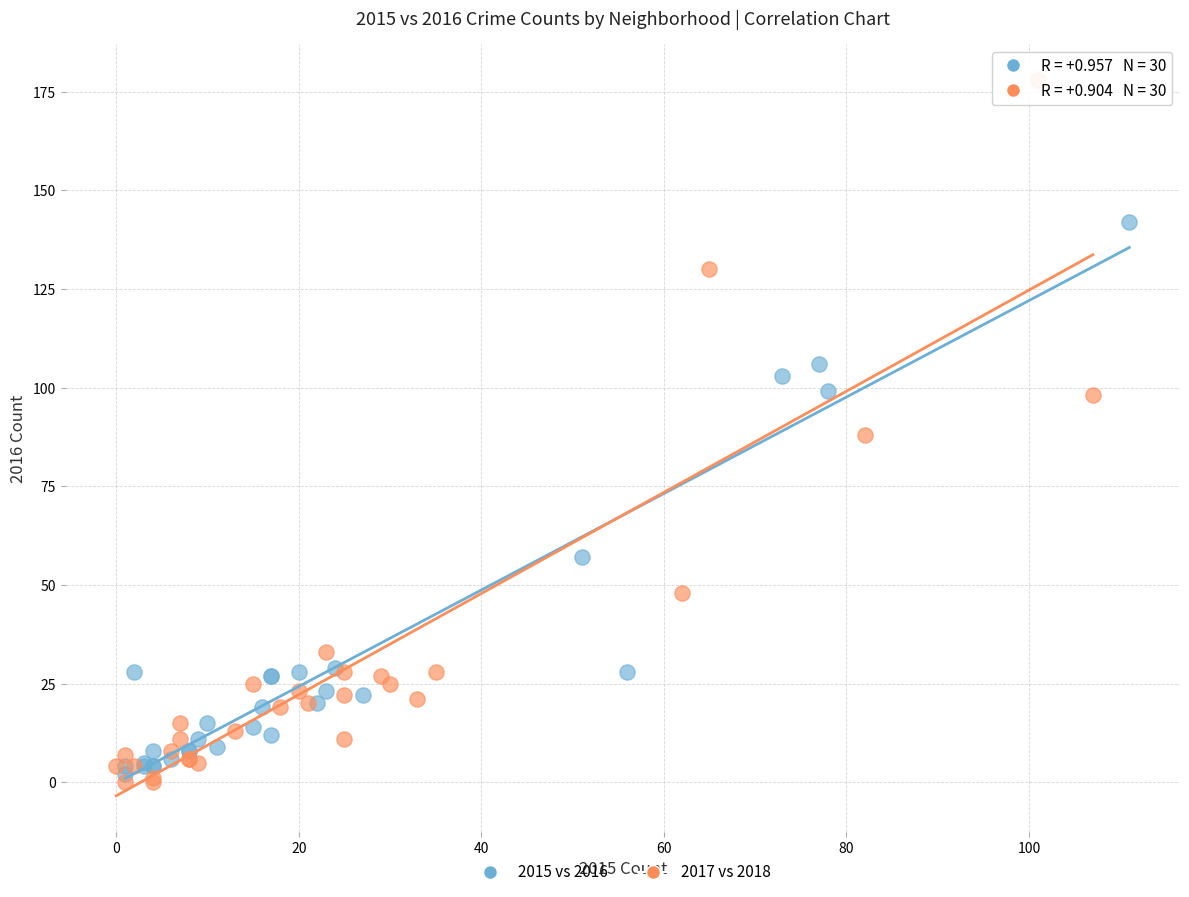

Which series has the widest spread of Y values?

2017 vs 2018